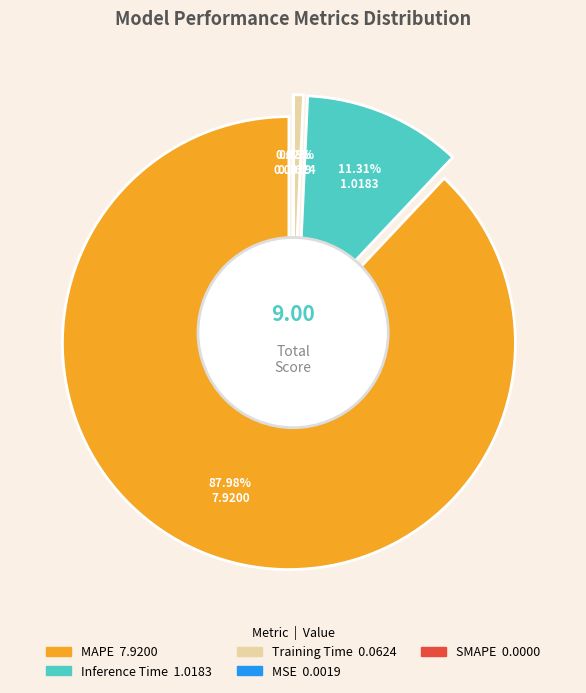

True or false: SMAPE accounts for 0% of the total.

True